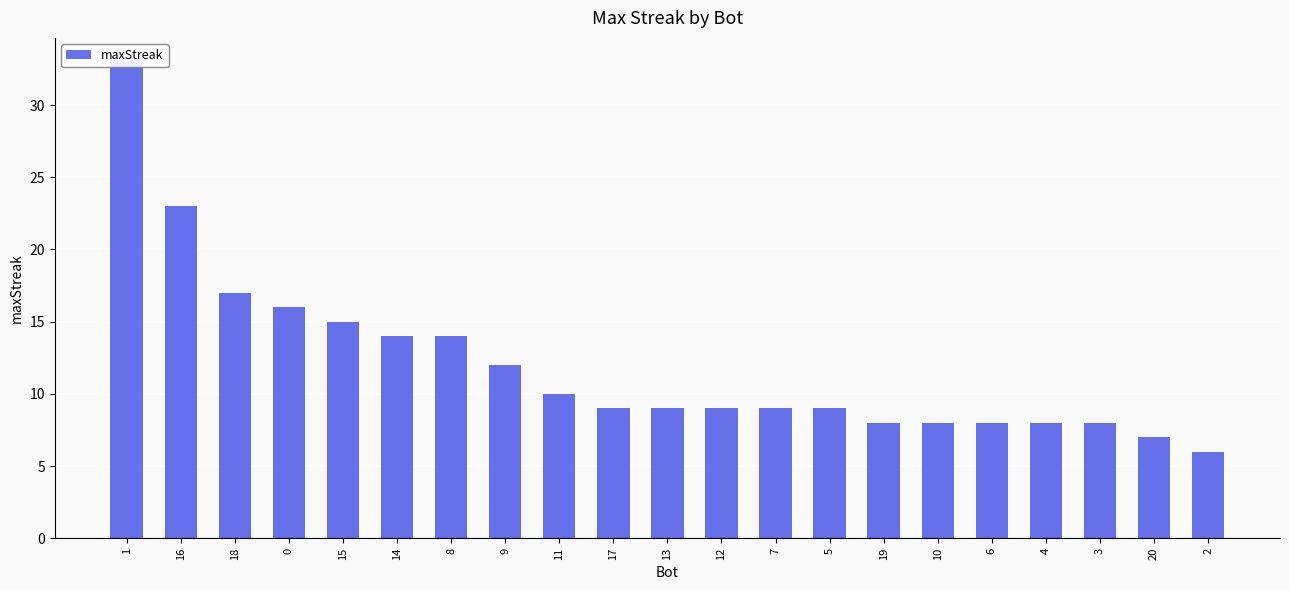

Rank the categories by value from lowest to highest.

2, 20, 19, 10, 6, 4, 3, 17, 13, 12, 7, 5, 11, 9, 14, 8, 15, 0, 18, 16, 1